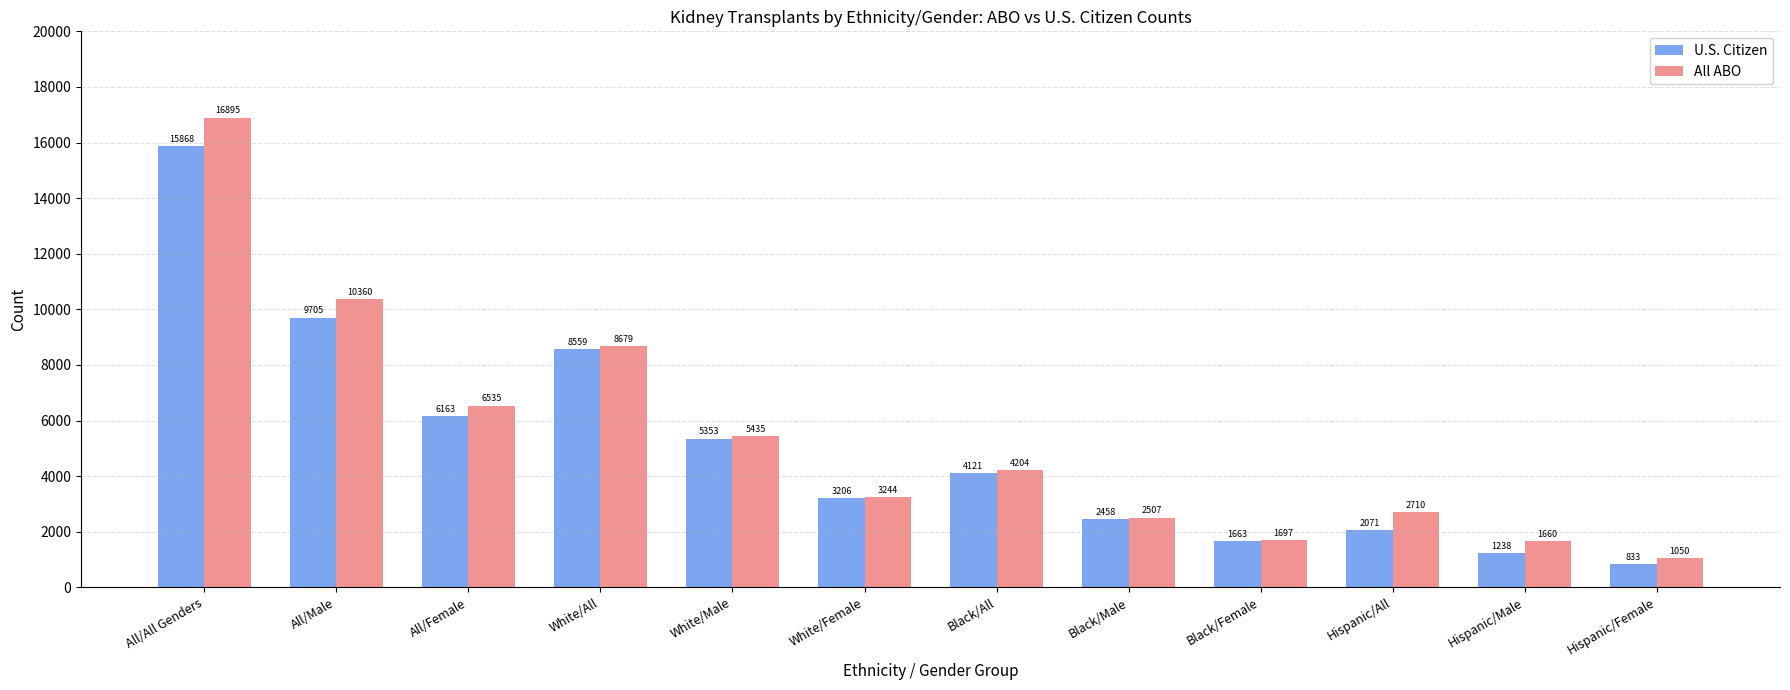

How many distinct data groups are displayed?

2